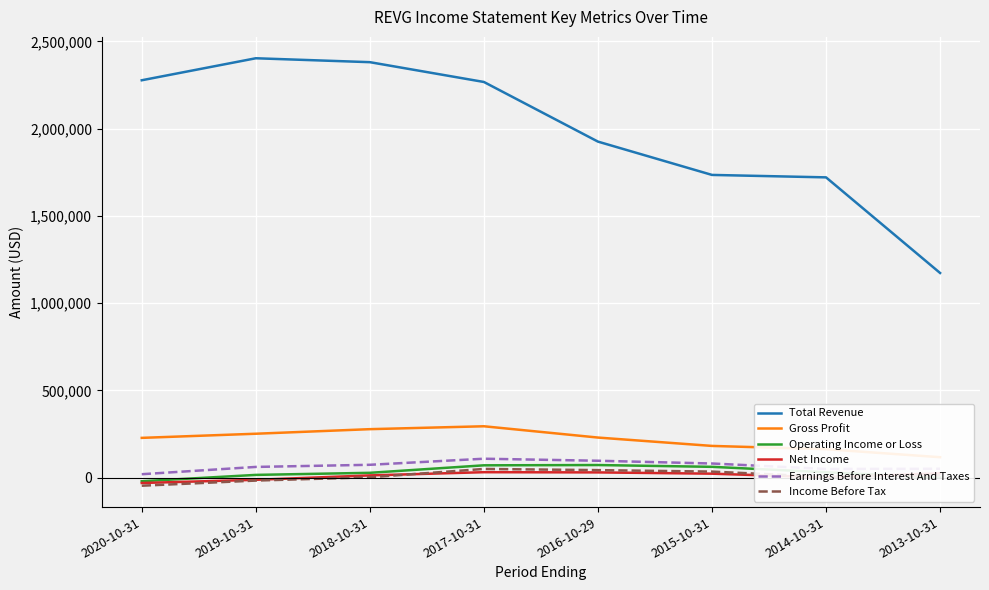

Reading left to right, transcribe all the data shown in this chart.

Total Revenue: 2277600	2403700	2381300	2267800	1926000	1735100	1721100	1173100
Gross Profit: 228100	251800	278000	294600	229900	182000	163200	117300
Operating Income or Loss: -20400	15900	27800	70800	72400	62100	31000	300
Net Income: -30500	-12300	13000	31400	30200	22900	1500	25000
Earnings Before Interest And Taxes: 19800	61600	73800	108600	97000	81200	49900	51100
Income Before Tax: -46100	-16600	2200	50000	43200	34800	4800	13500